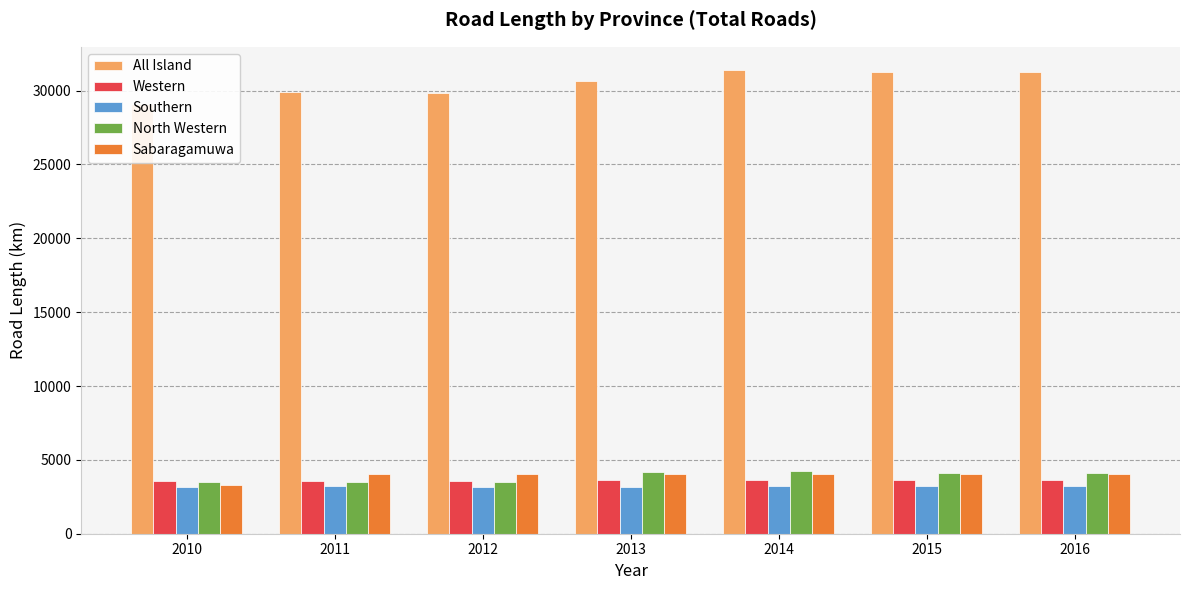

Reading left to right, extract all data points from this chart.

All Island: 29119	29895	29850	30684	31398	31280	31280
Western: 3536	3588	3595	3625	3638	3649	3649
Southern: 3194	3236	3183	3169	3204	3204	3204
North Western: 3481	3481	3481	4199	4230	4101	4101
Sabaragamuwa: 3305	4011	4011	4011	4011	4011	4011